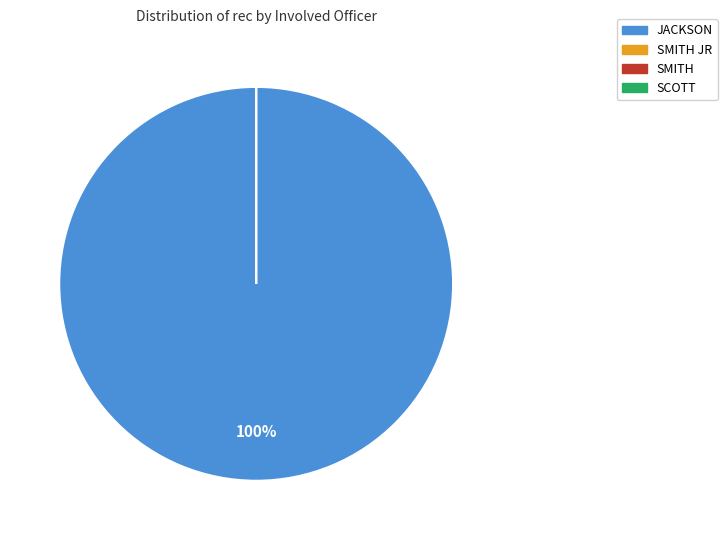

Does JACKSON account for over 50% of the chart?

Yes